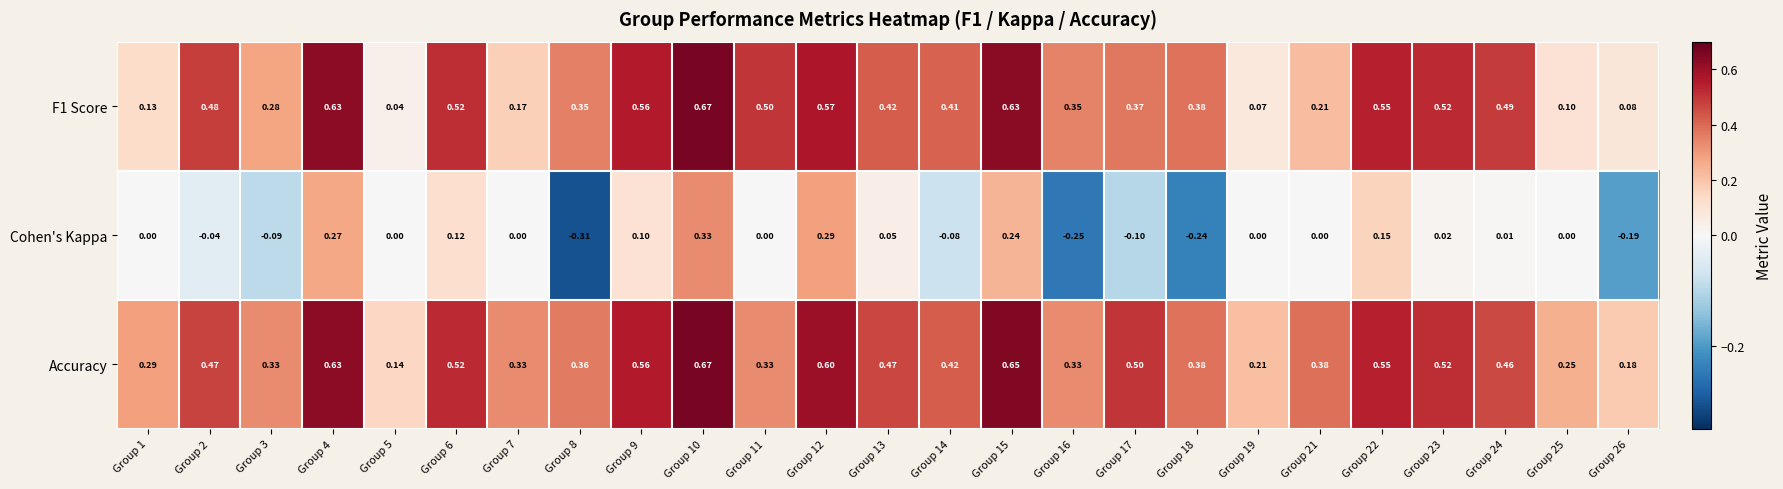

Which series has the largest total across all categories?

Accuracy